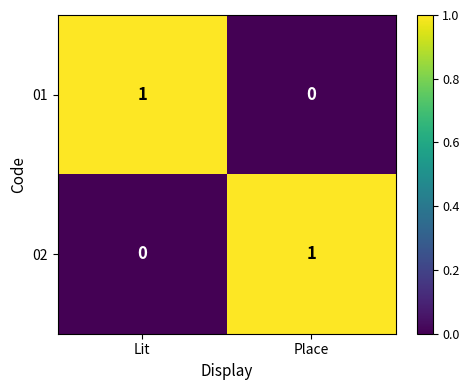

Reading right to left, list all the values displayed in this chart.

01: 0	1
02: 1	0